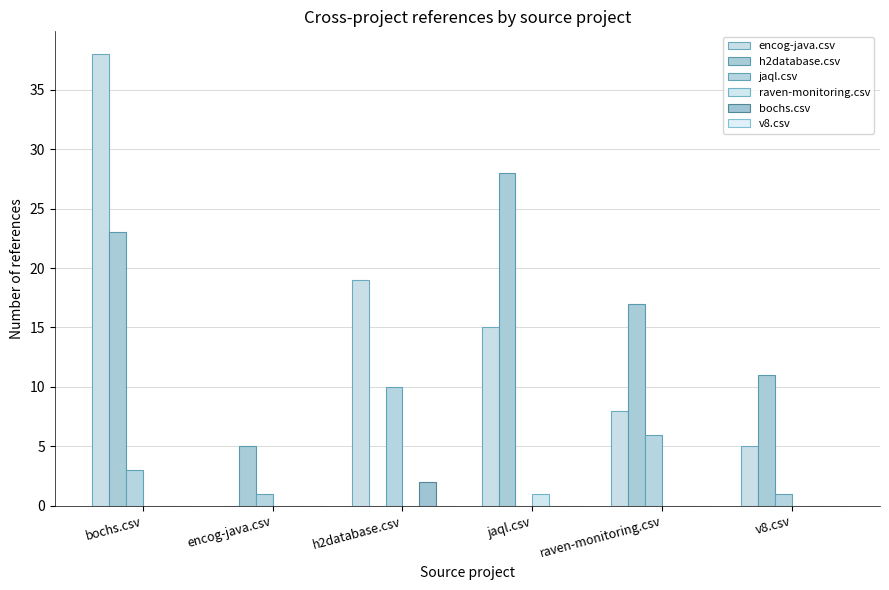

Which series changed the most between encog-java.csv and raven-monitoring.csv?

h2database.csv